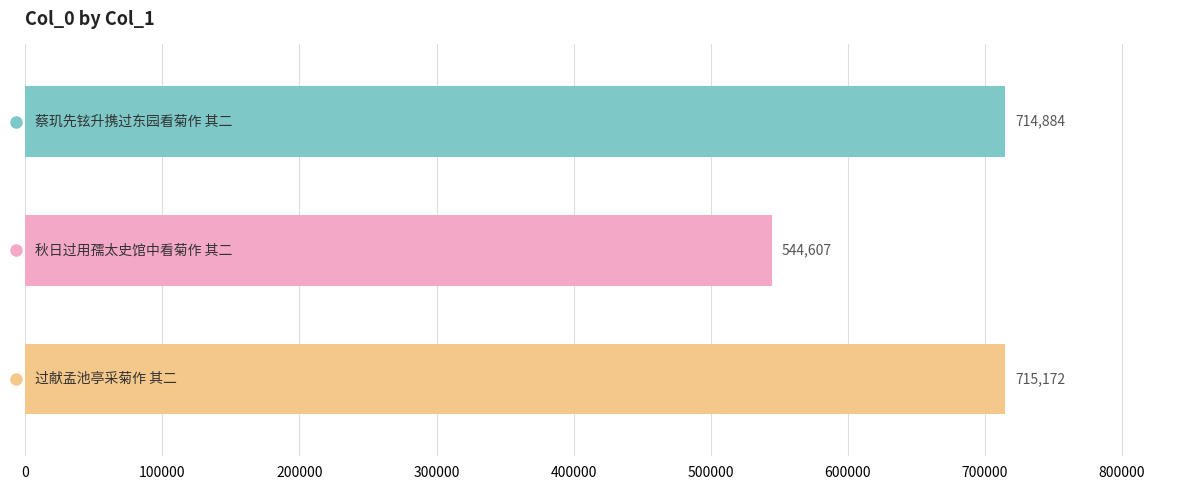

What is the average value?

658221